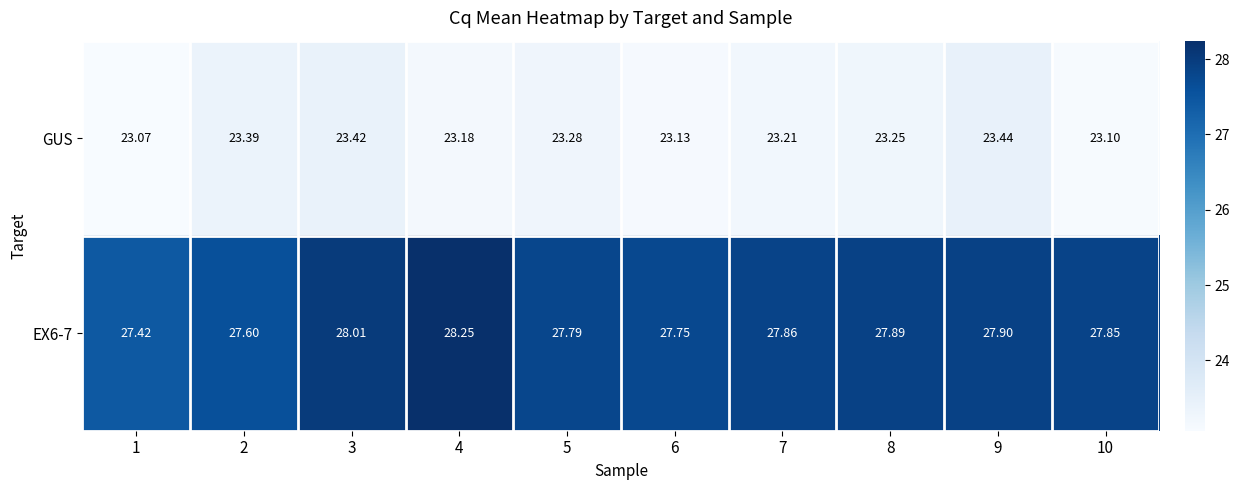

At 7, list the series in order from smallest to largest.

GUS, EX6-7